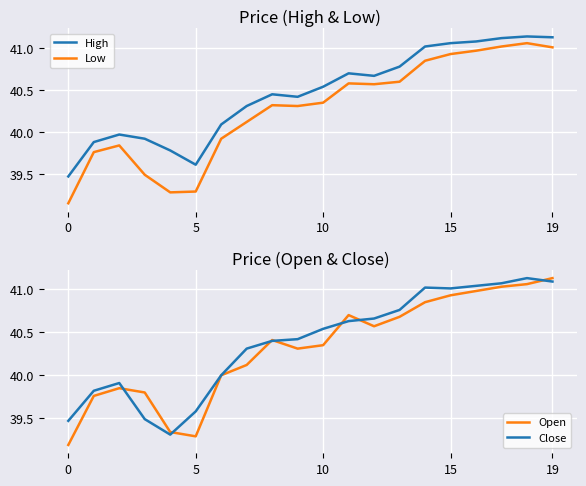

What is the value of the Low point at the 14th from the left?

40.6